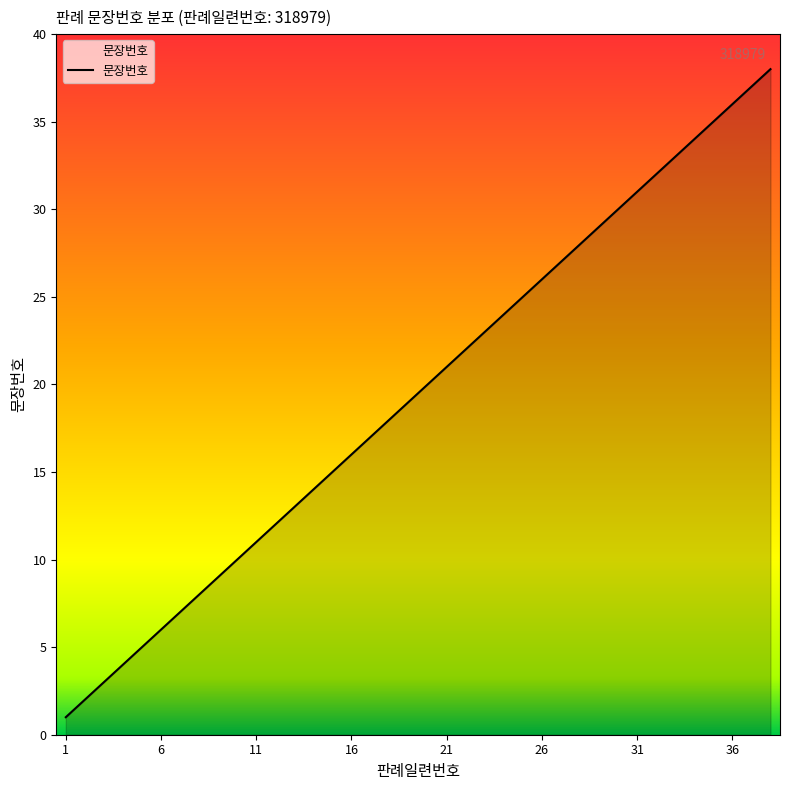

What is the difference between the maximum and minimum values?

37